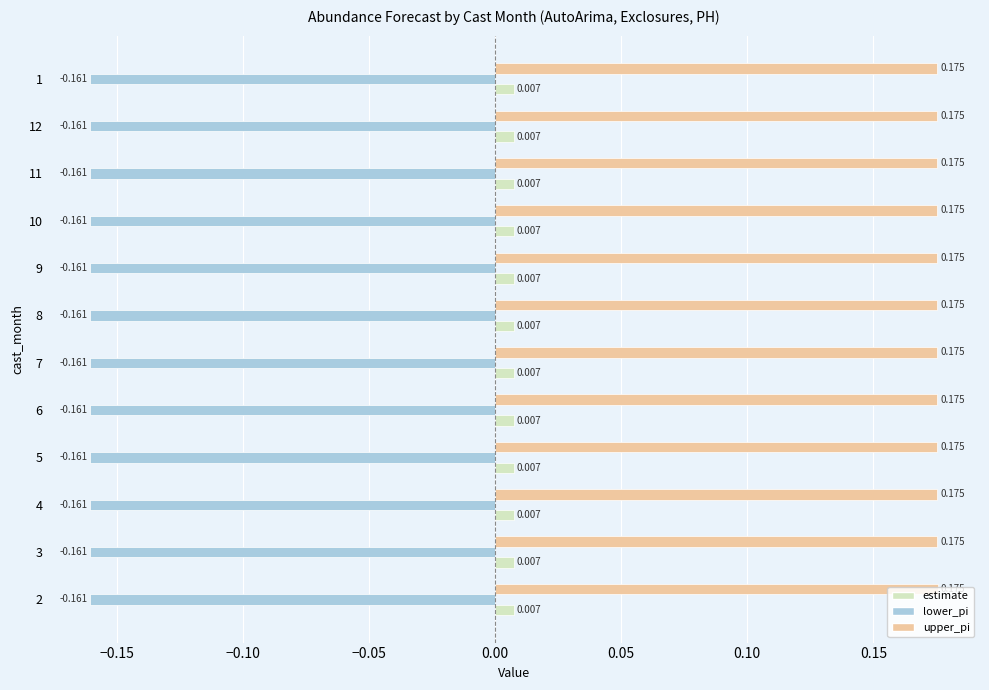

What is the sum of all upper_pi values?

2.1